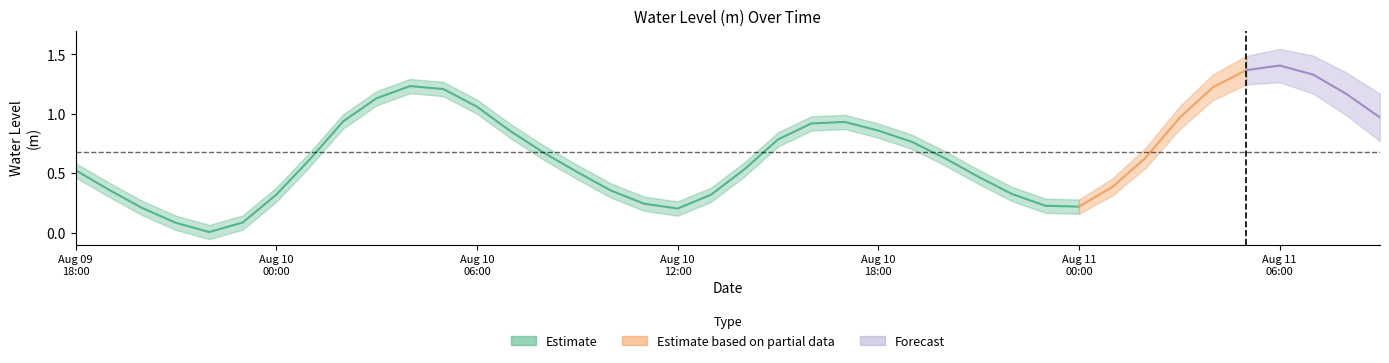

Reading left to right, what are all the values shown in this chart?

0.5	0.4	0.2	0.1	0.0	0.1	0.3	0.6	0.9	1.1	1.2	1.2	1.1	0.9	0.7	0.5	0.4	0.2	0.2	0.3	0.5	0.8	0.9	0.9	0.9	0.8	0.6	0.5	0.3	0.2	0.2	0.4	0.6	1.0	1.2	1.4	1.4	1.3	1.2	1.0